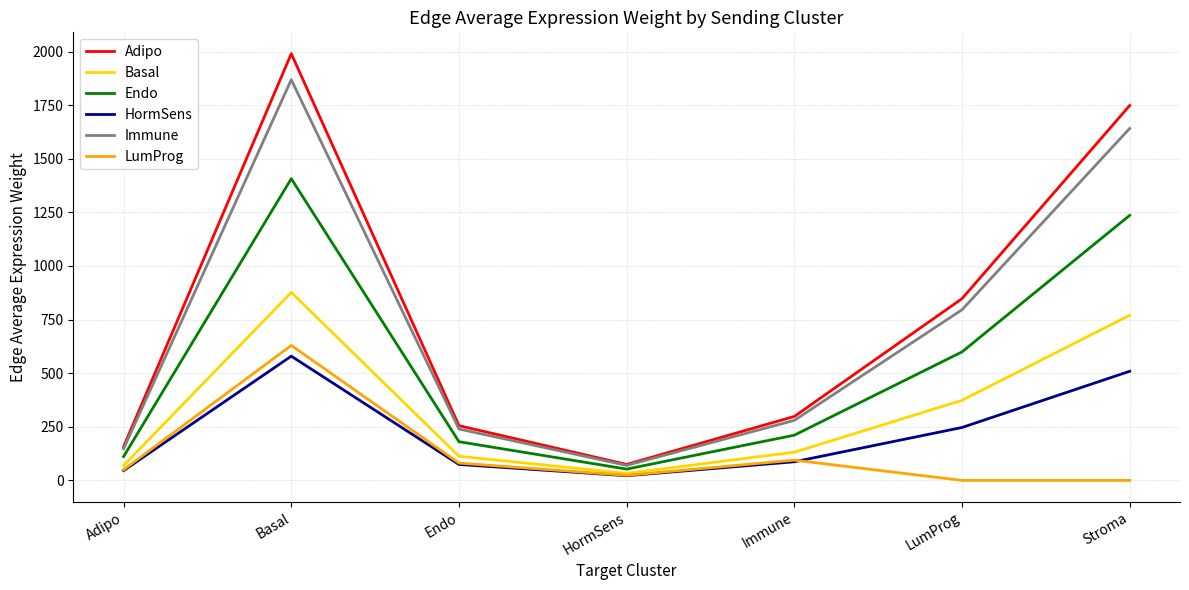

Is the value of Basal at Endo greater than the value of LumProg at Basal?

No